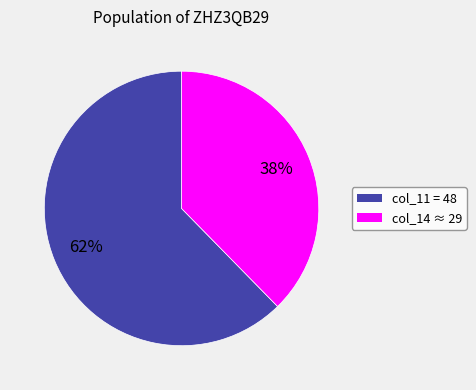

Is there a majority slice in this chart?

Yes